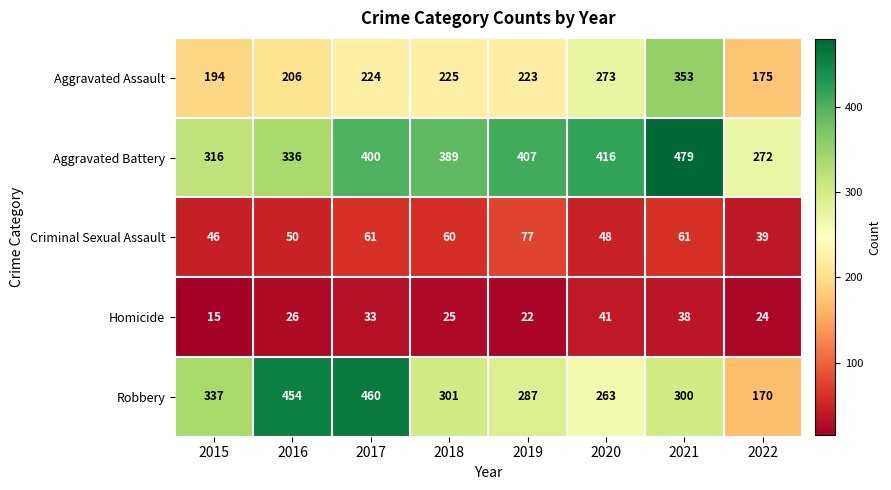

What is the sum of all Homicide values?

224